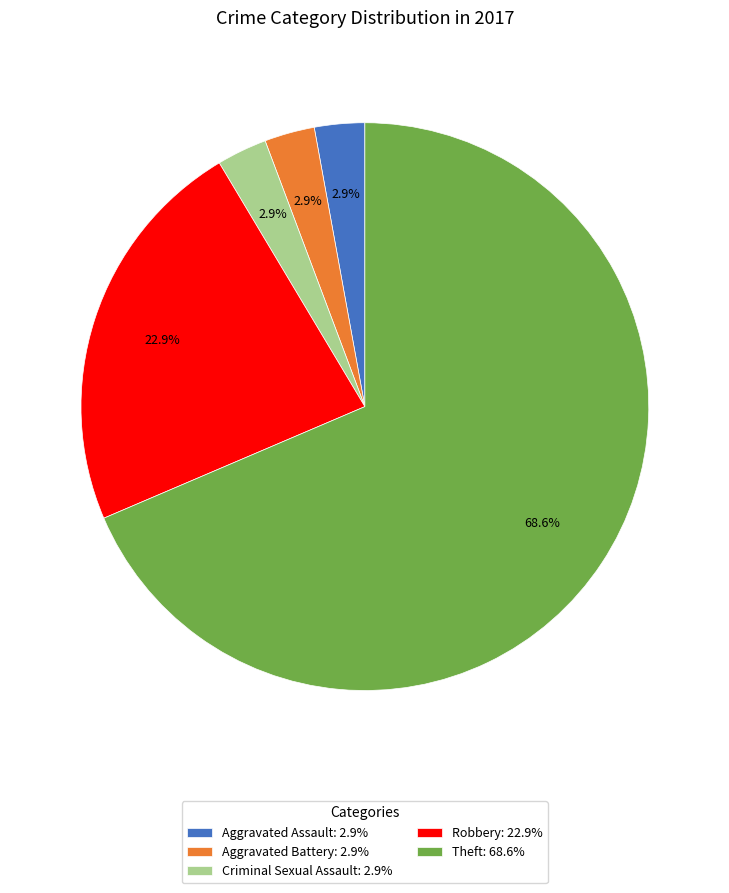

What is the ratio of the value at Criminal Sexual Assault to the value at Robbery?

0.1